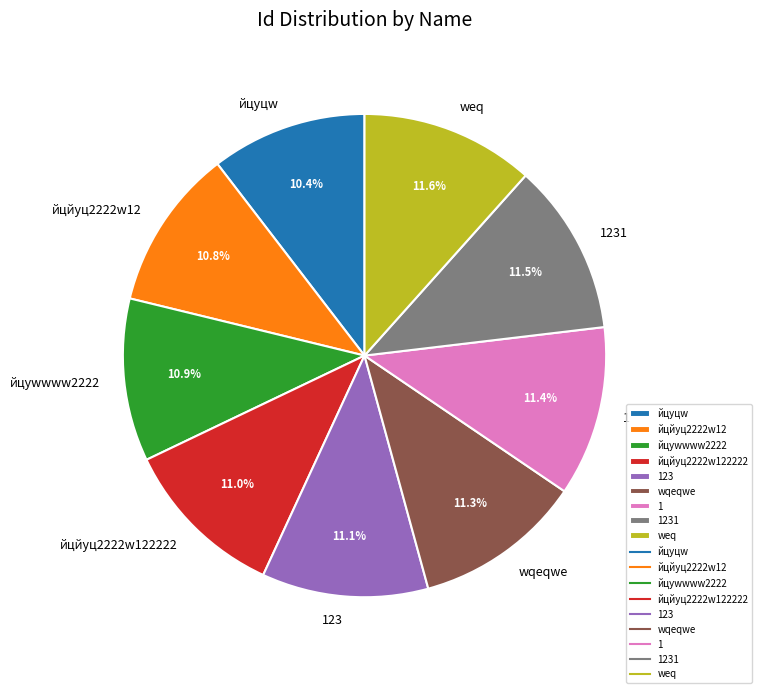

Combined, what portion of the pie is 1231 and йцйуц2222w122222?

22.5%